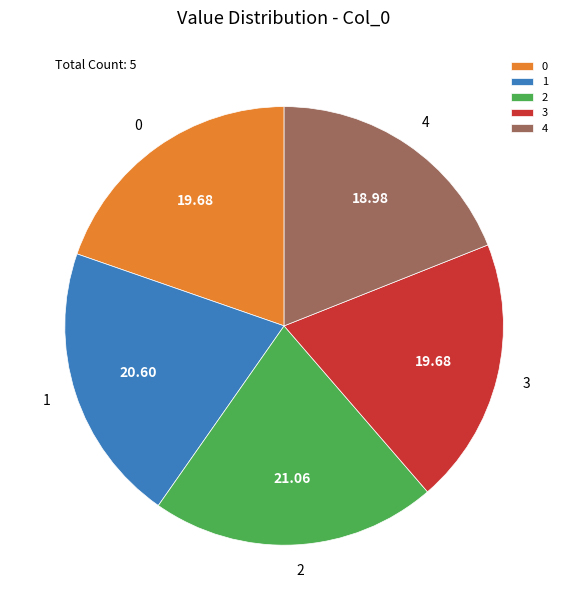

Is the sum of 2 and 4 greater than half?

No